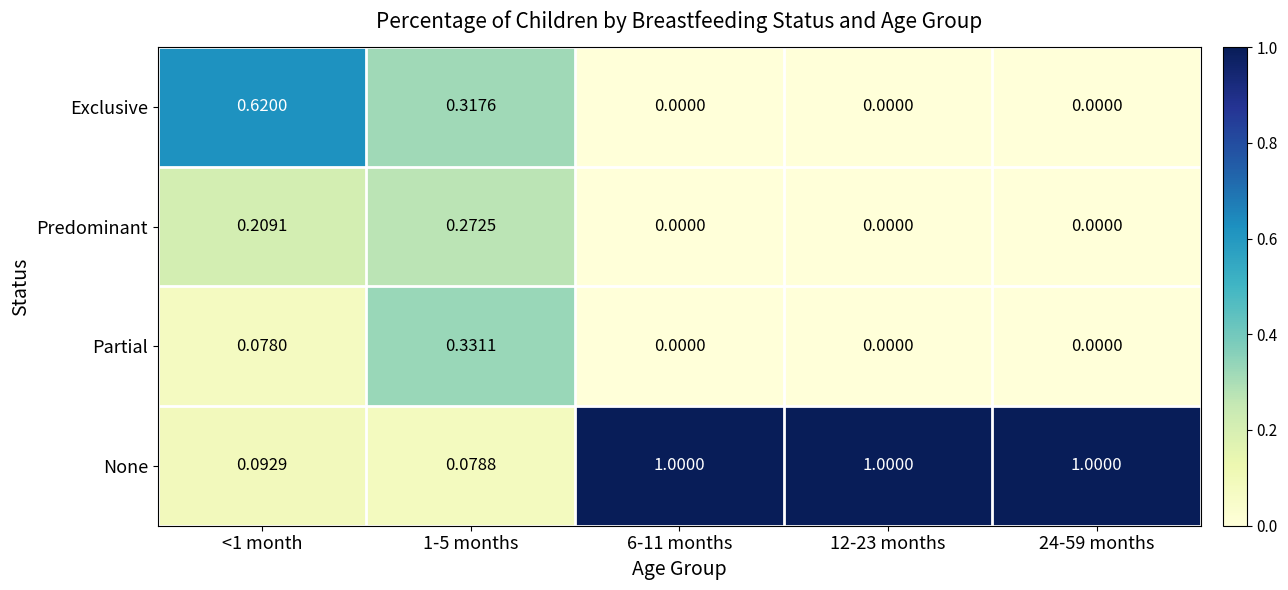

How many values in Exclusive are above zero?

2